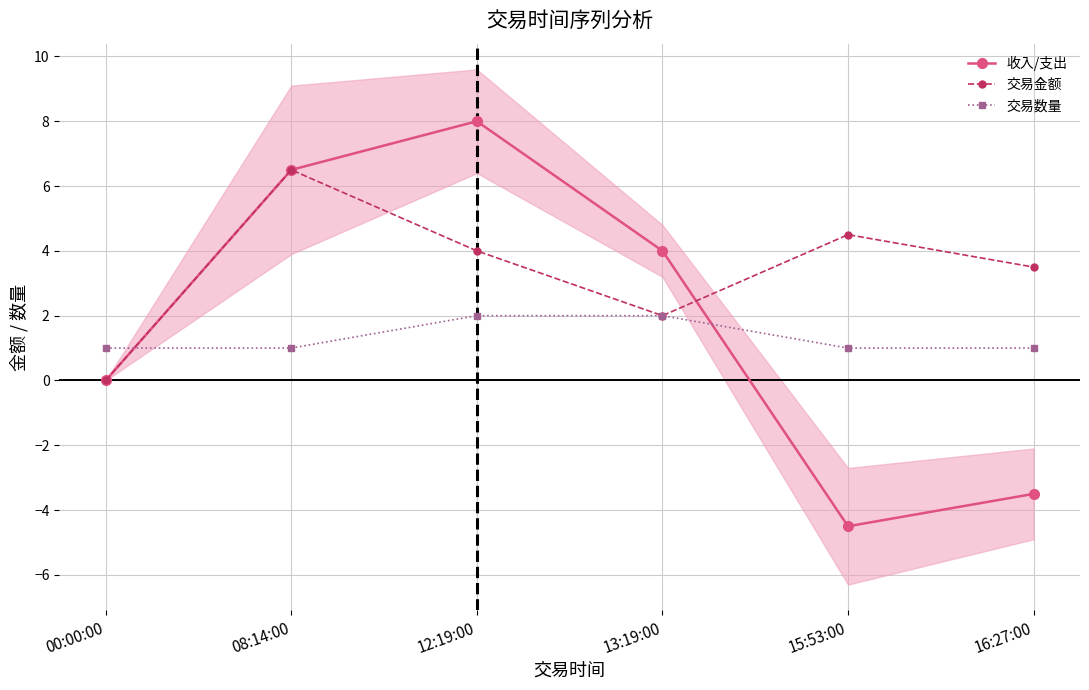

What is the sum of the 收入/支出 values at 16:27:00 and 00:00:00?

-3.5